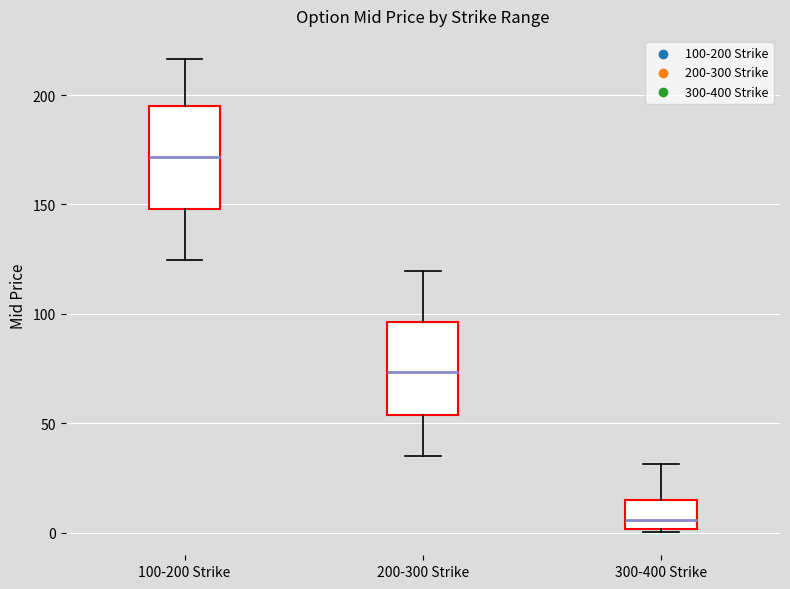

Where is the lower edge of the box for 200-300 Strike on the y-axis? The values are not printed on the chart, so give them approximately, as read against the axis.

55